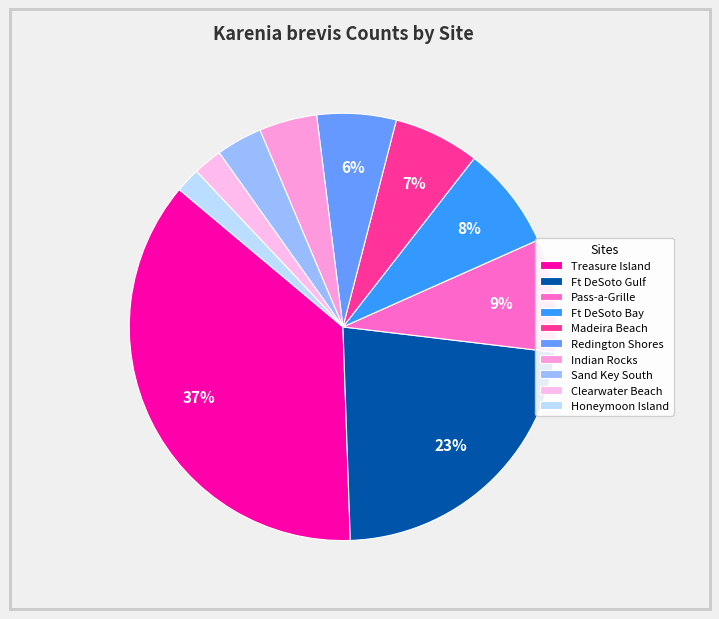

Is it true that Sand Key South is 1% of the pie?

False